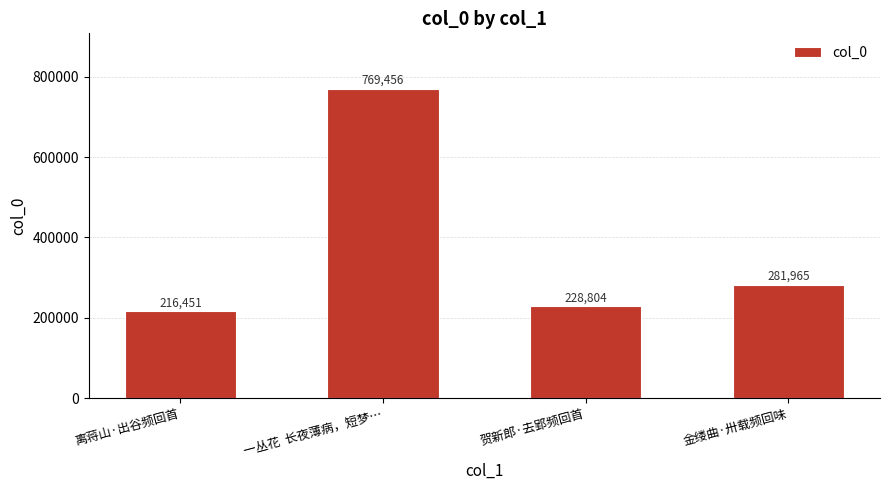

The value at 贺新郎·去郢频回首 is 411181. True or false?

False